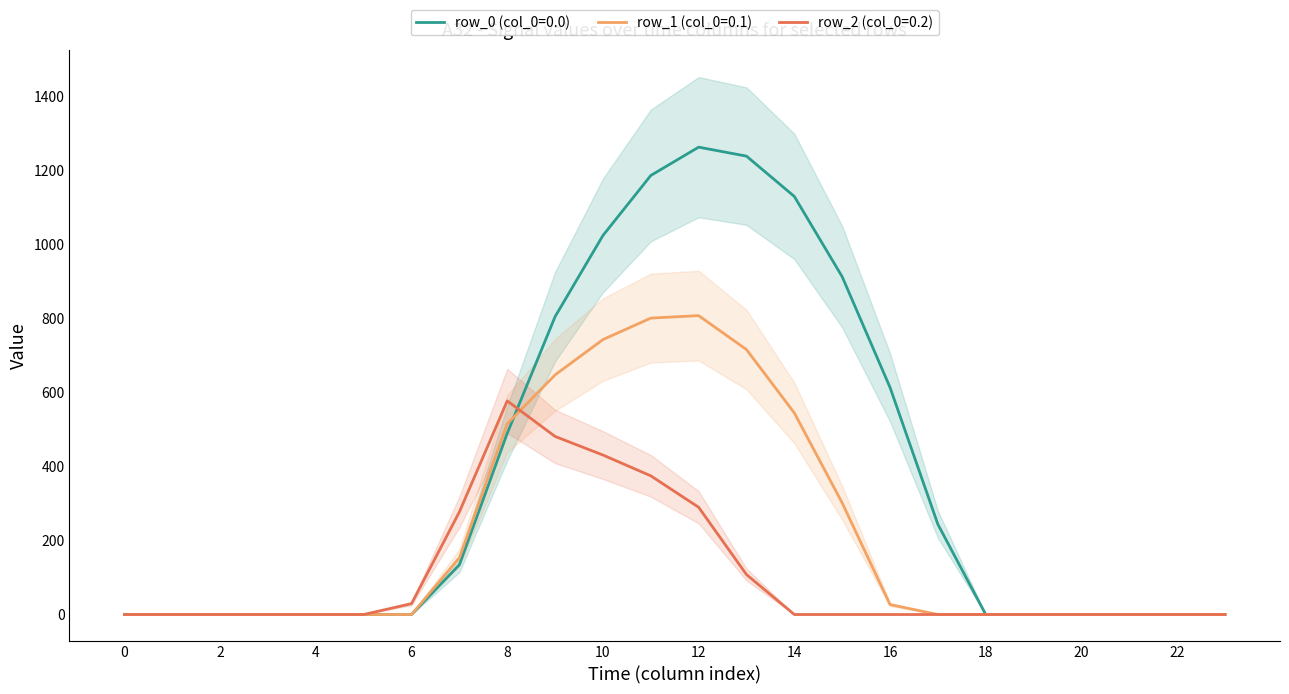

What value does the row_0 series have at 9?

804.0